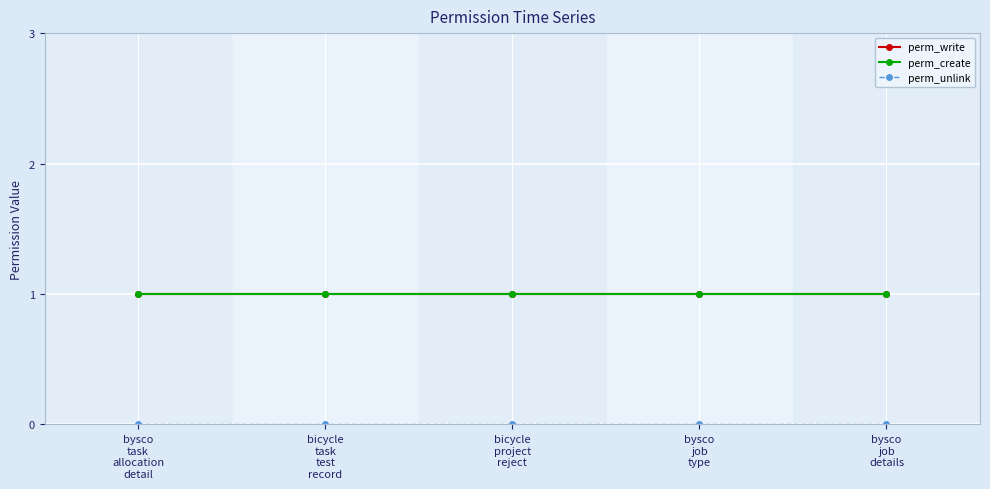

Is this an area chart (filled region under the line)?

No